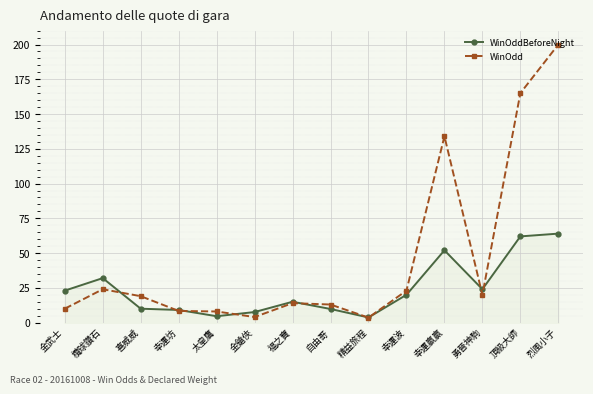

True or false: WinOddBeforeNight has a value of 20.0 at 幸運波.

True